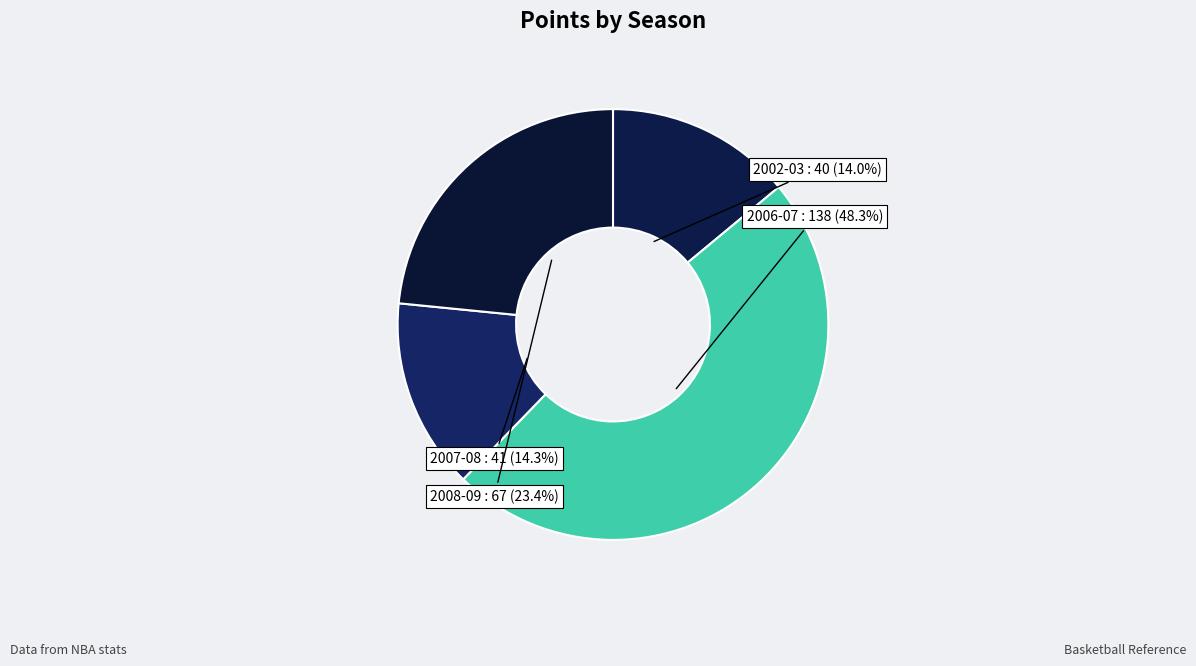

To the nearest percent, what is the difference between the largest and smallest slice percentages?

34%